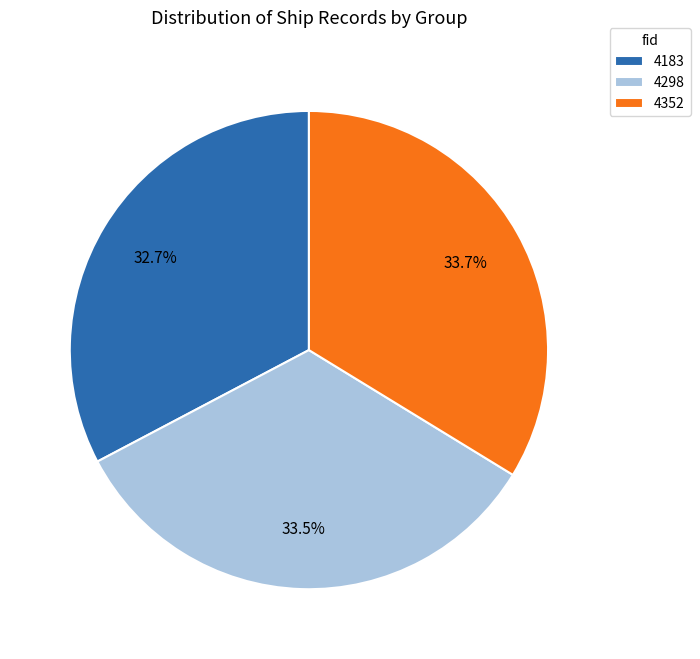

What percentage is NOT represented by 4298?

66.5%